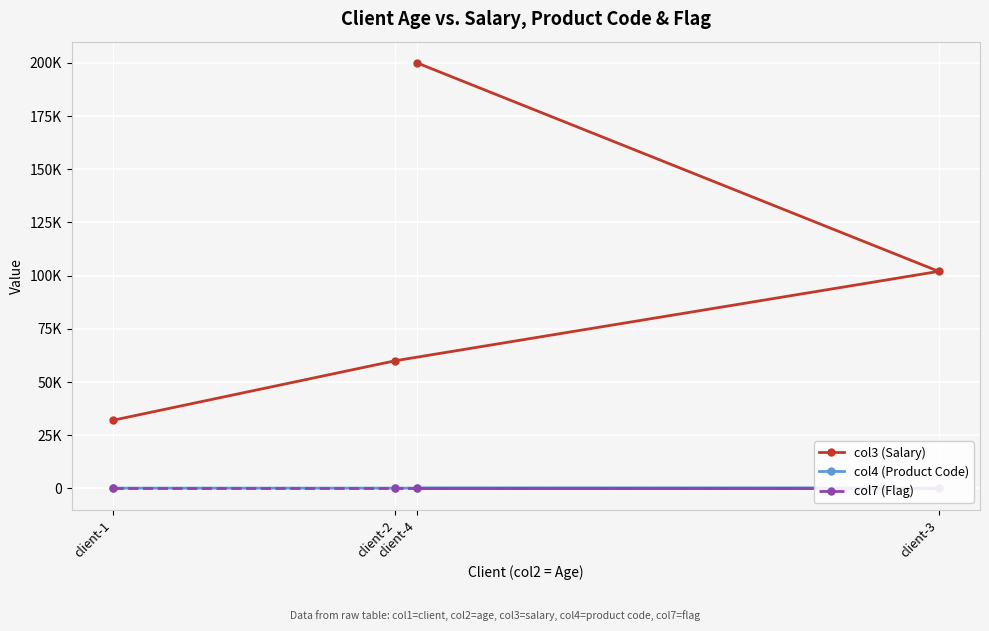

True or false: col3 (Salary) and col4 (Product Code) cross at least once.

False